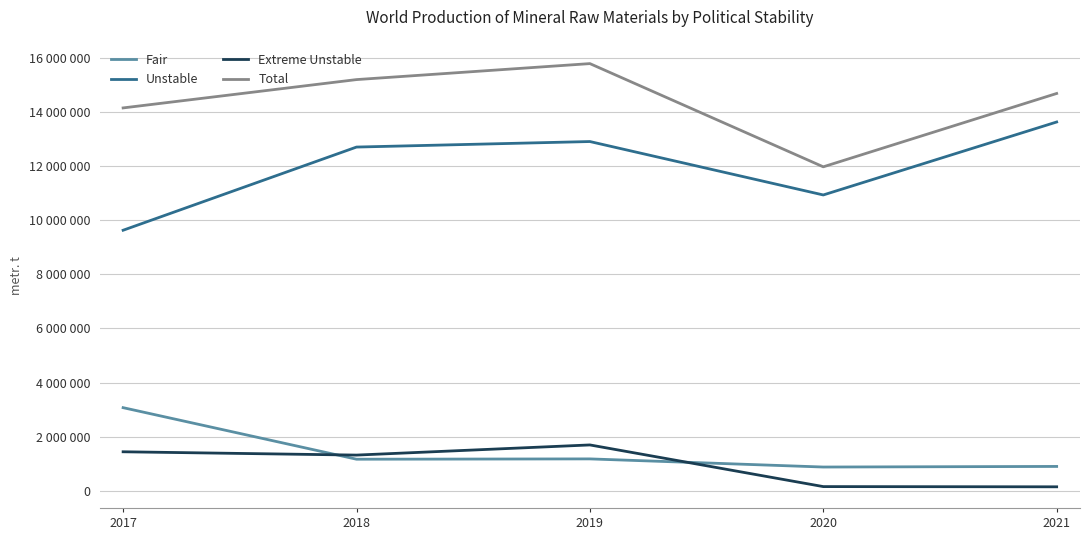

Where is the first local minimum for Extreme Unstable?

2018